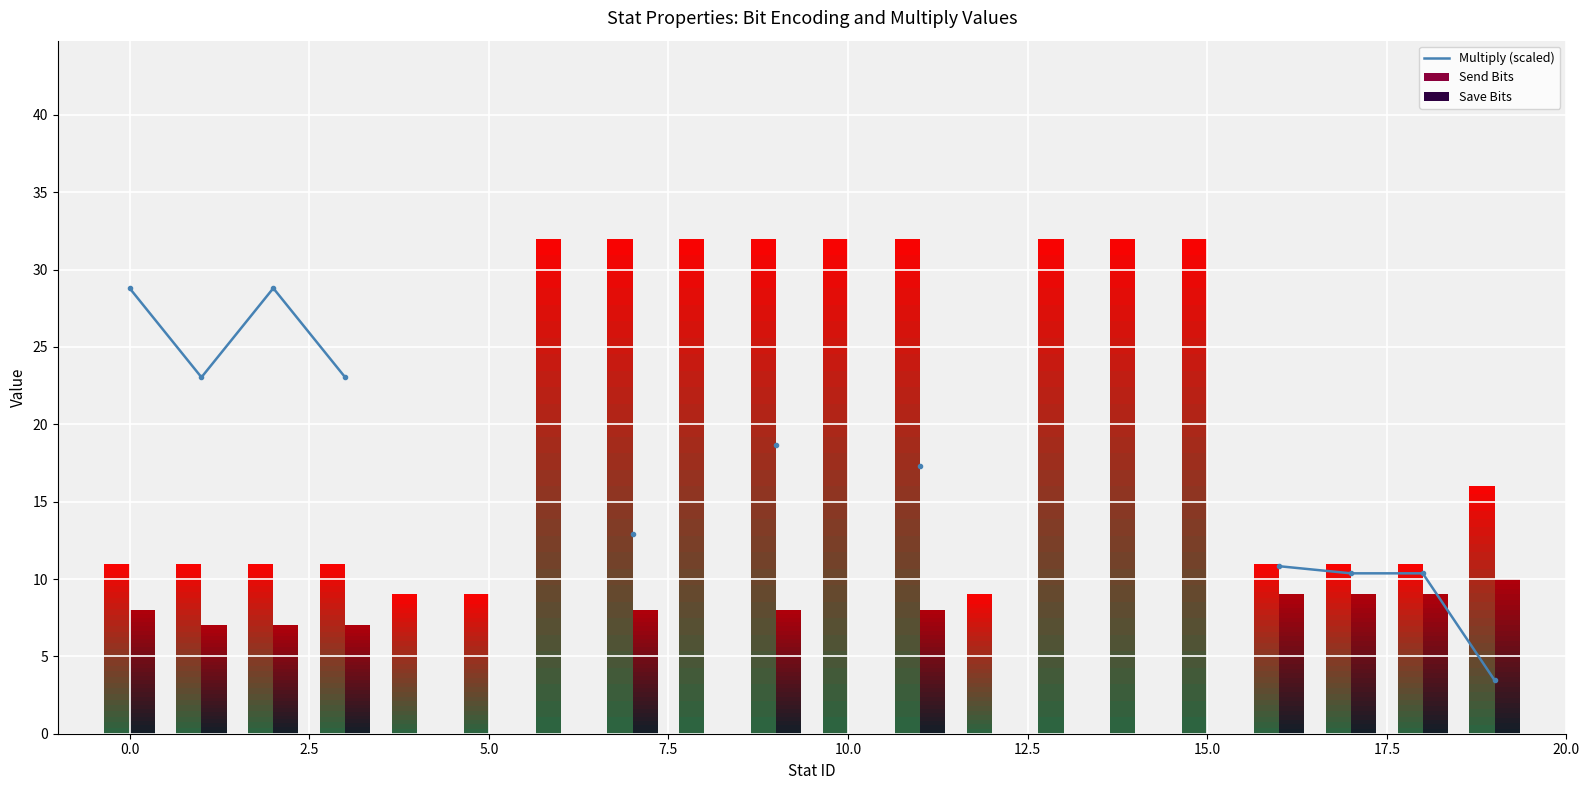

Which series has the largest range (max minus min)?

Multiply (scaled)